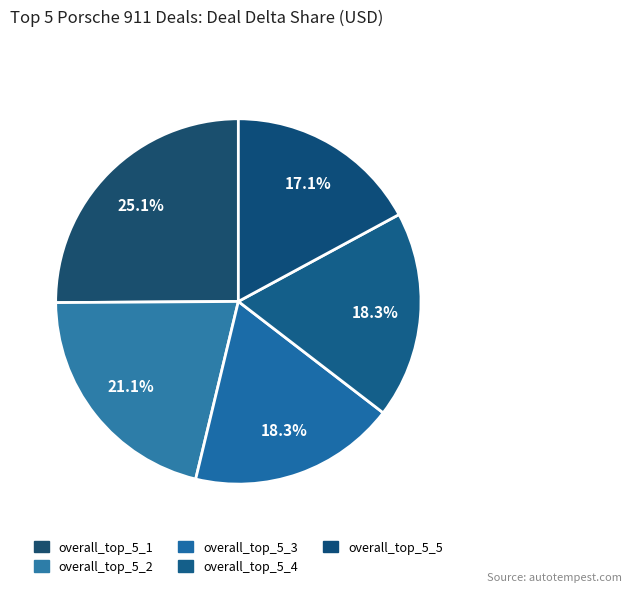

Count the number of slices in the pie.

5